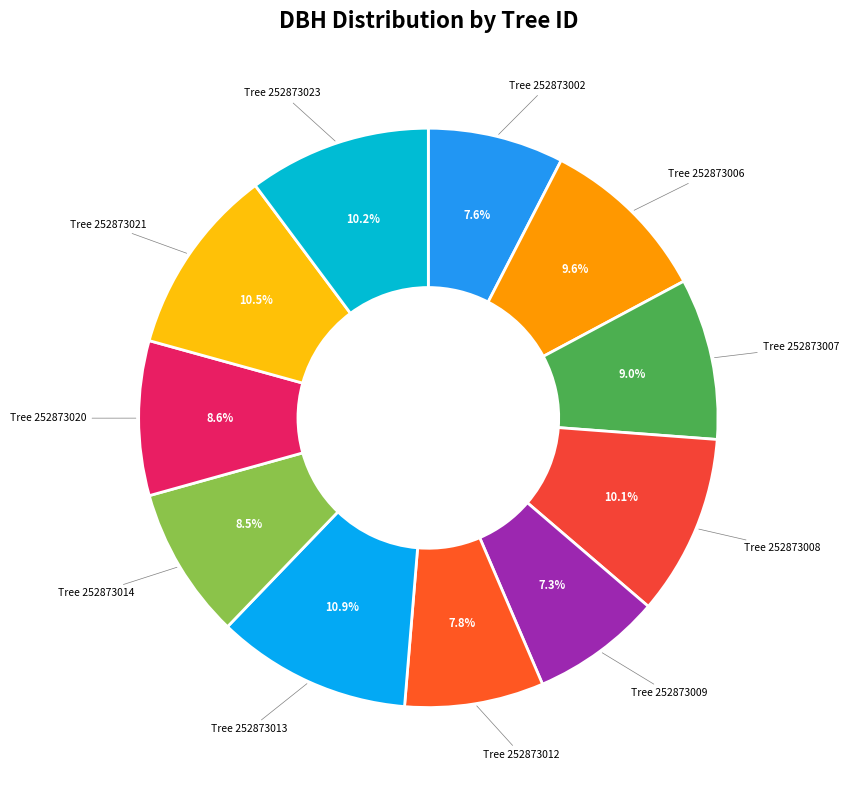

Is there any slice that represents more than half of the pie?

No